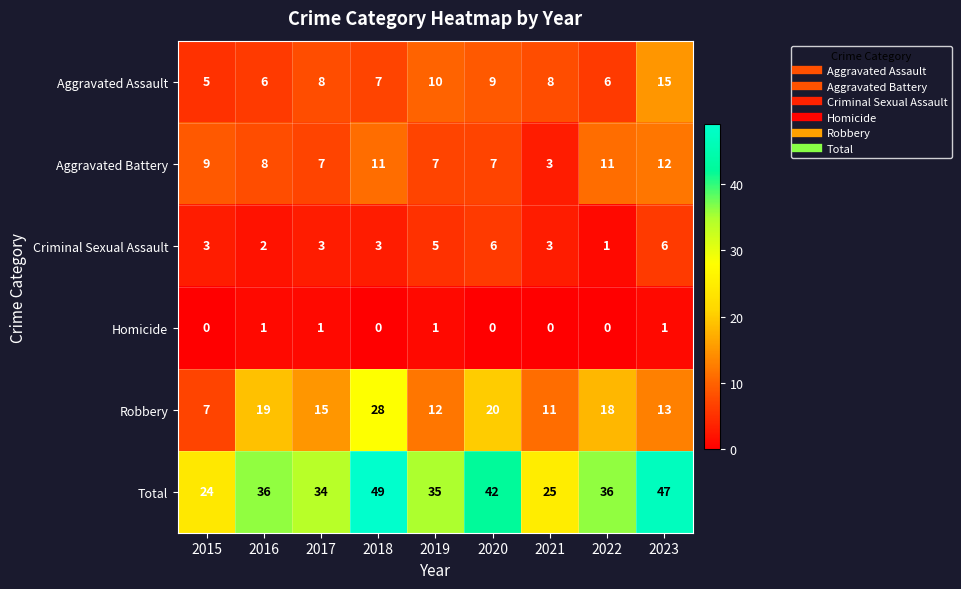

What is the approximate value of Robbery at 2017, to the nearest 5?

15